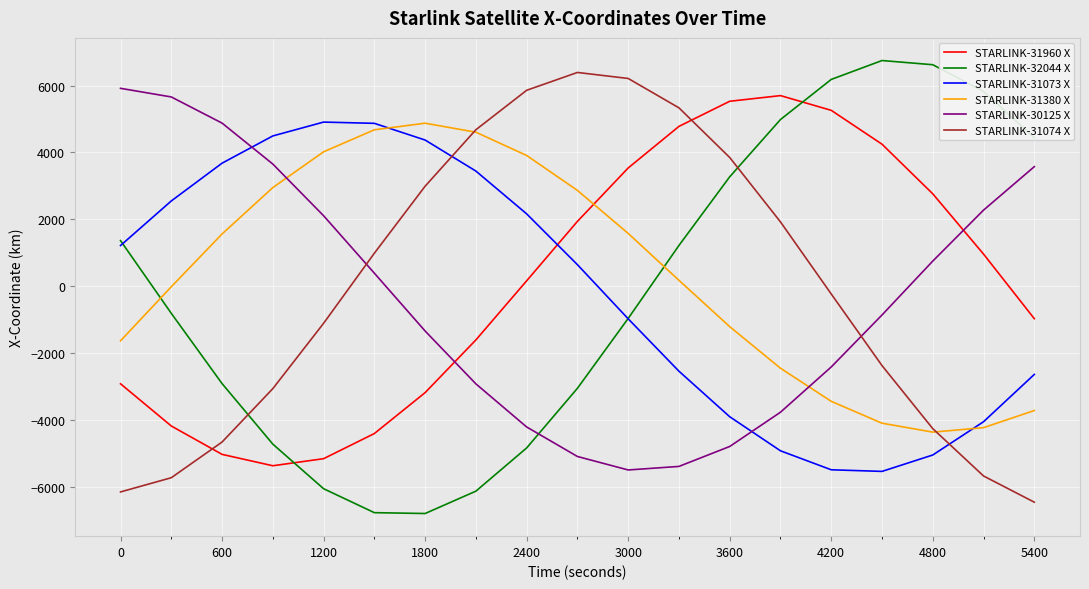

What is the greatest value displayed?

6745.5